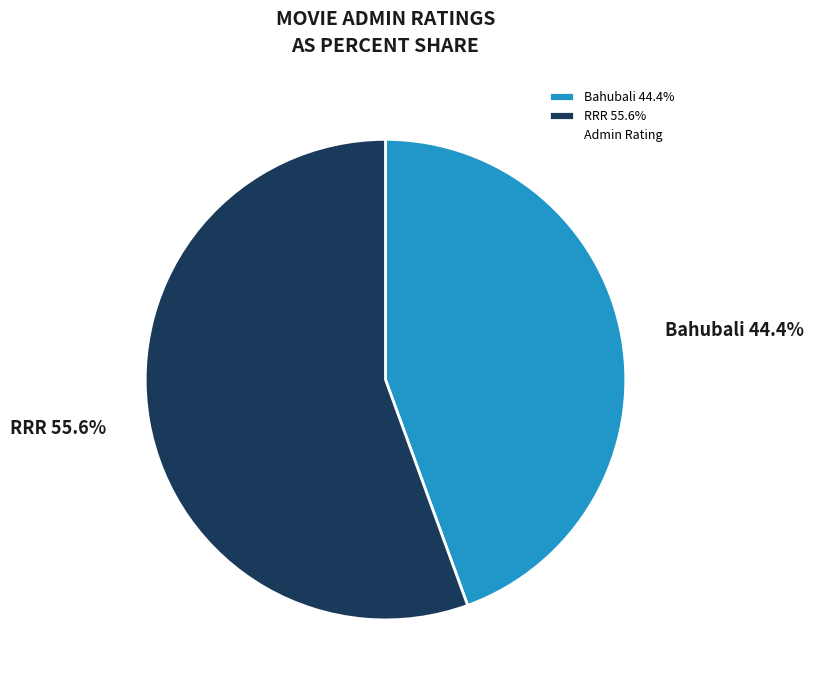

Approximately how many times larger is the value at Bahubali compared to RRR?

0.8